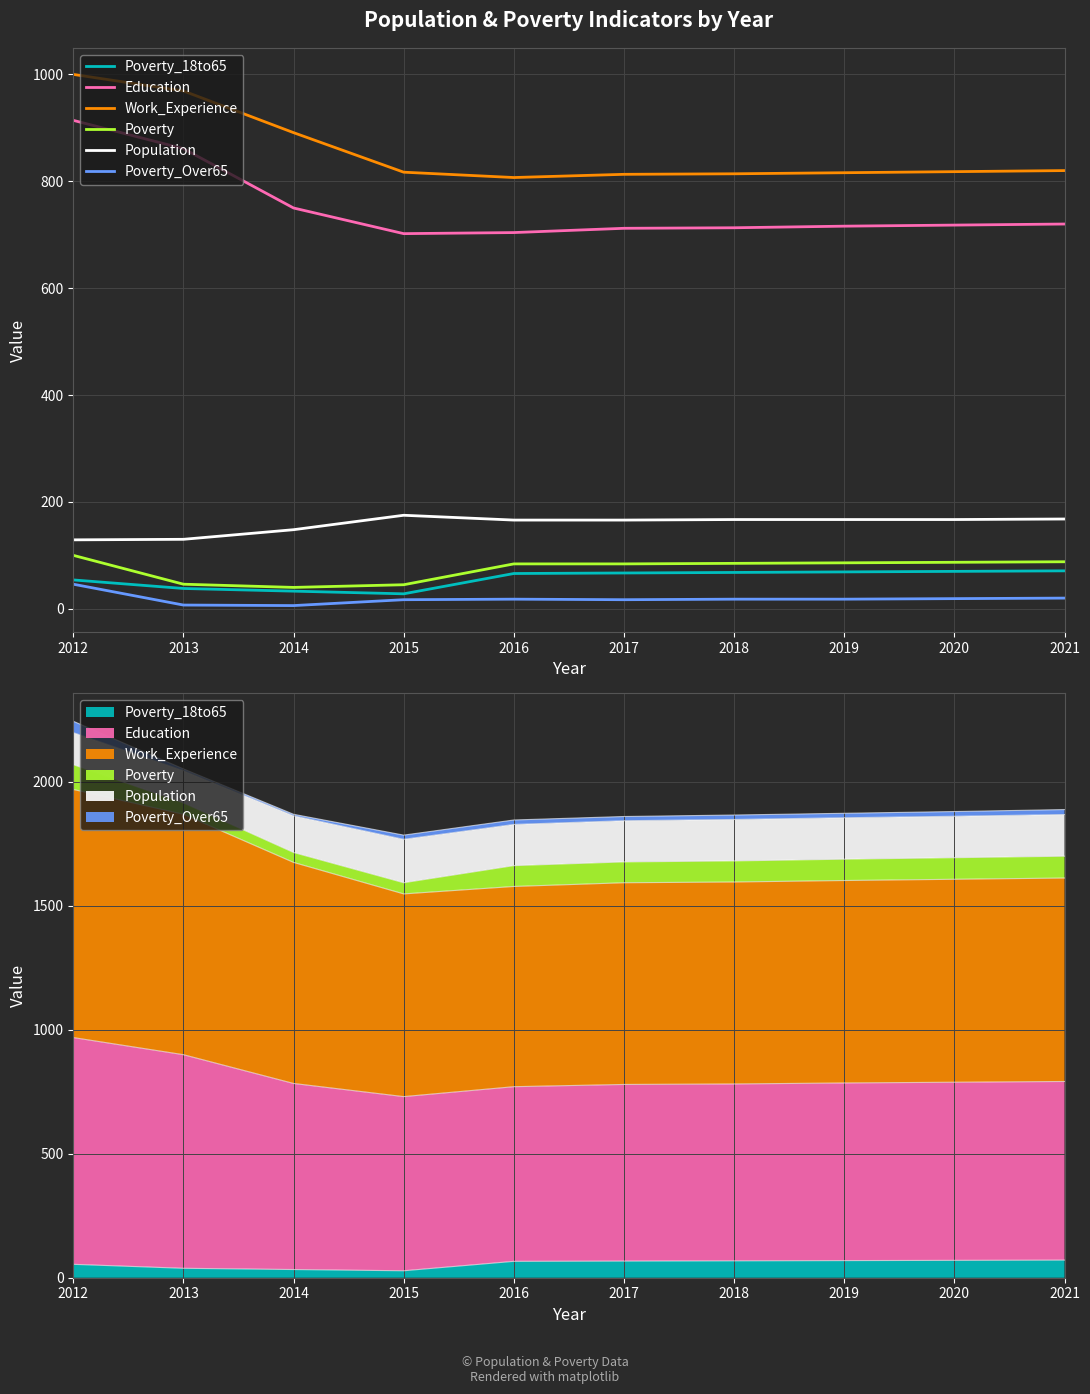

True or false: Poverty_18to65 and Poverty cross at least once.

False